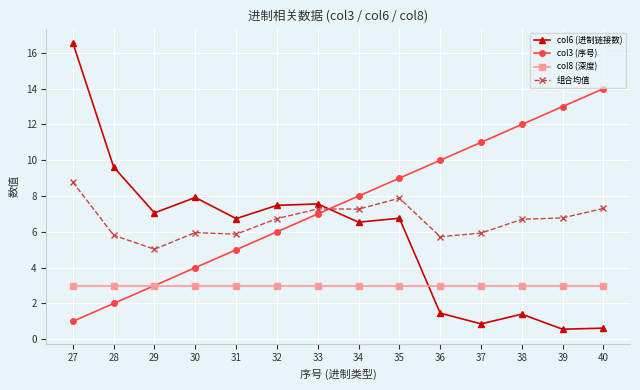

Which series has the largest range (max minus min)?

col6 (进制链接数)